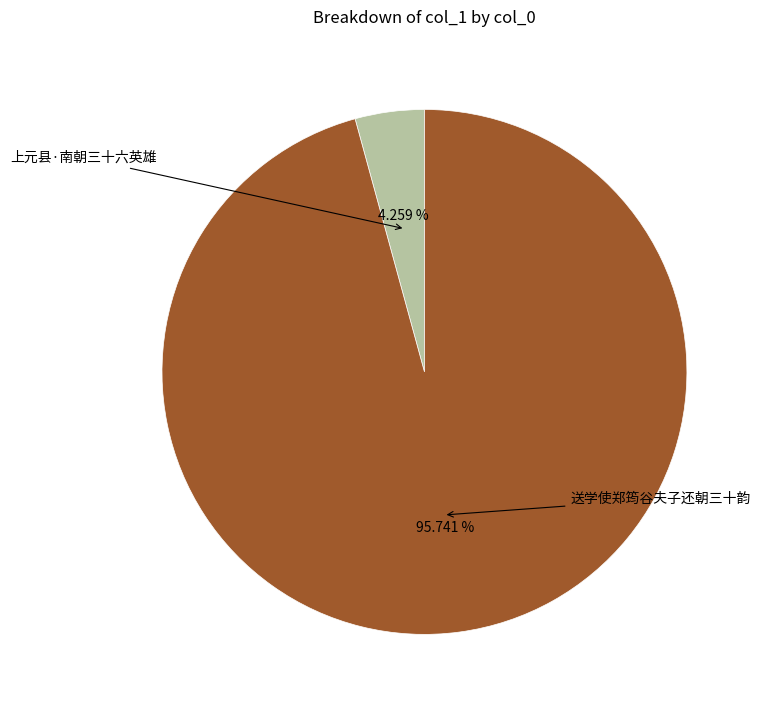

Does any single category account for the majority?

Yes